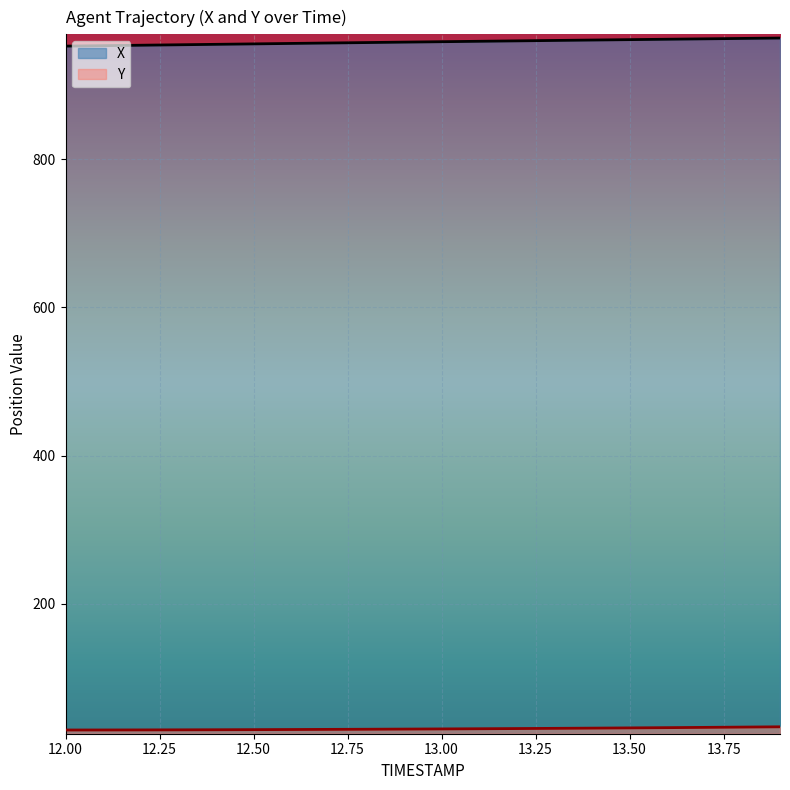

What is the difference between the maximum and minimum values in the Y series?

4.3